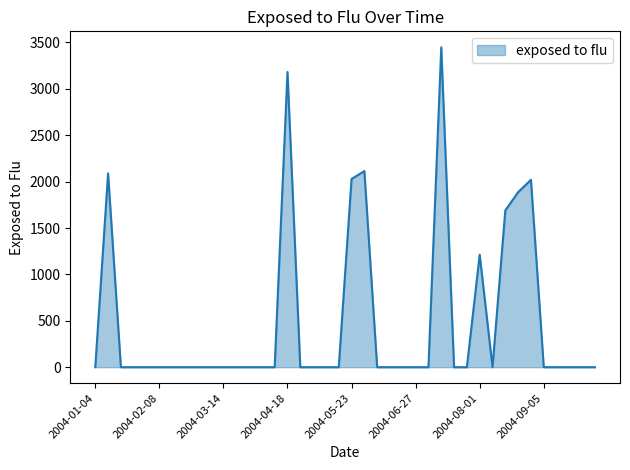

What is the greatest value displayed?

3447.6